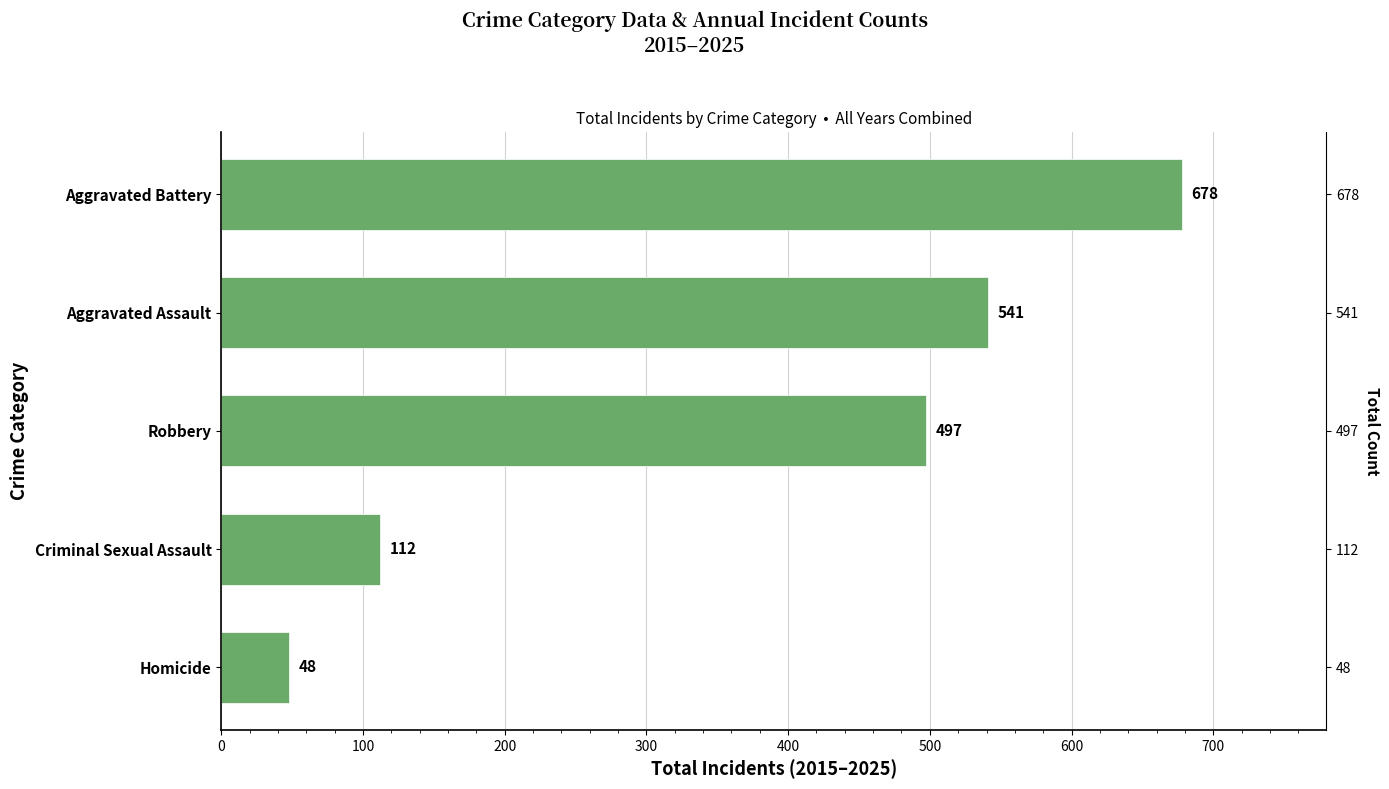

How many categories are shown in the chart?

5